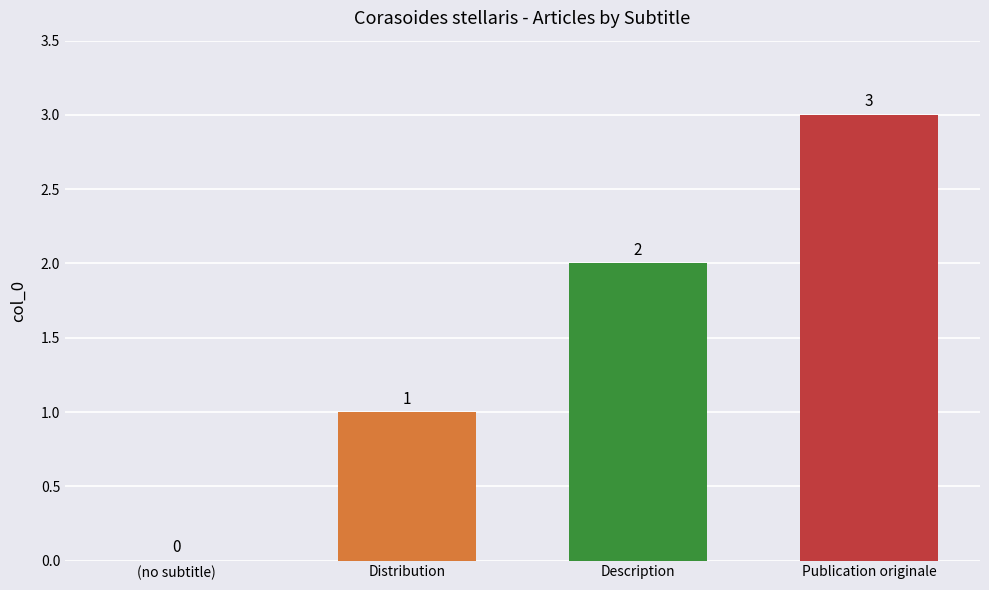

Between Publication originale and Description, which is larger?

Publication originale